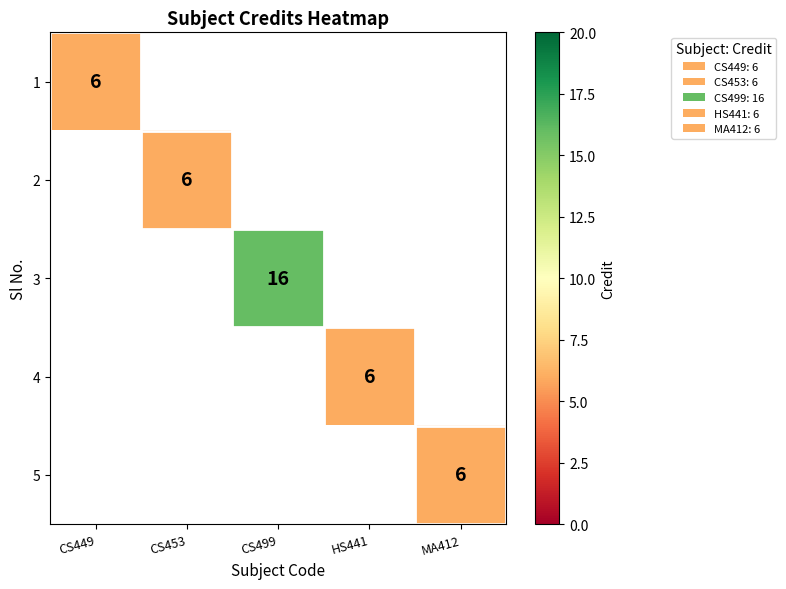

Count the number of categories in the chart.

5